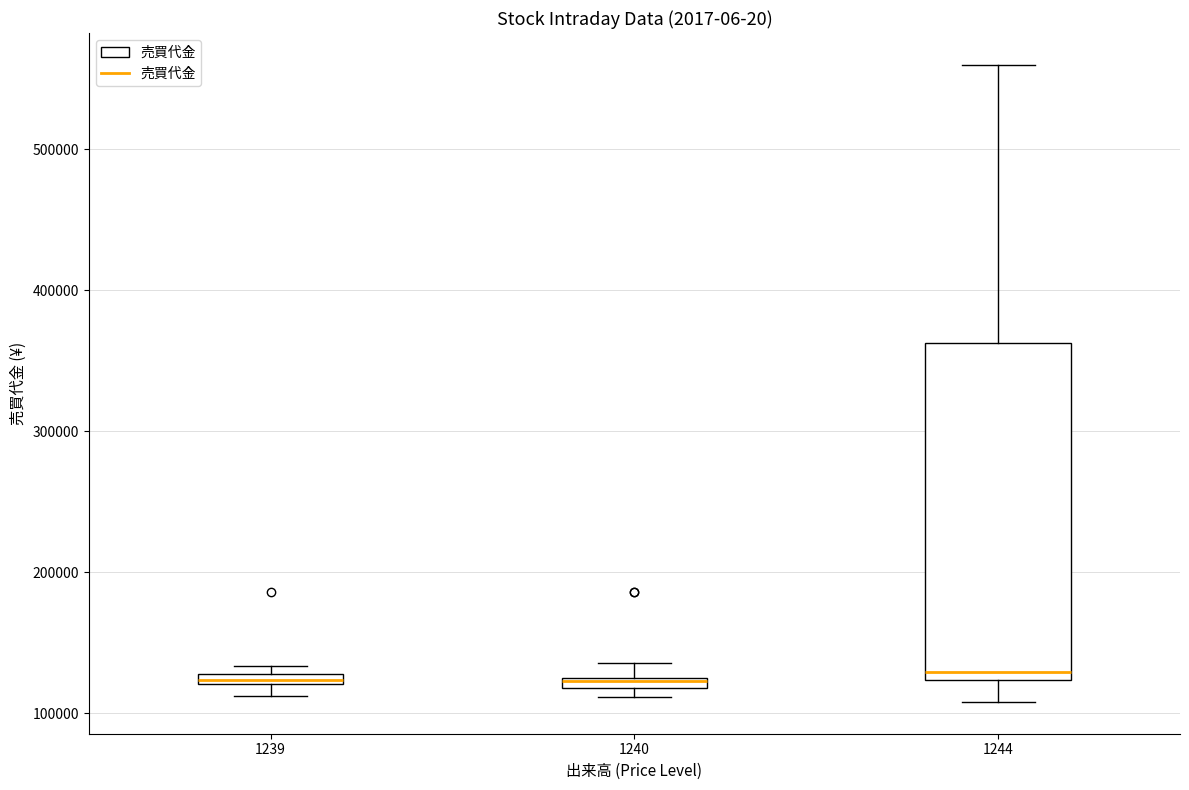

Comparing the boxes themselves (not the whiskers), which one is the tallest?

1244